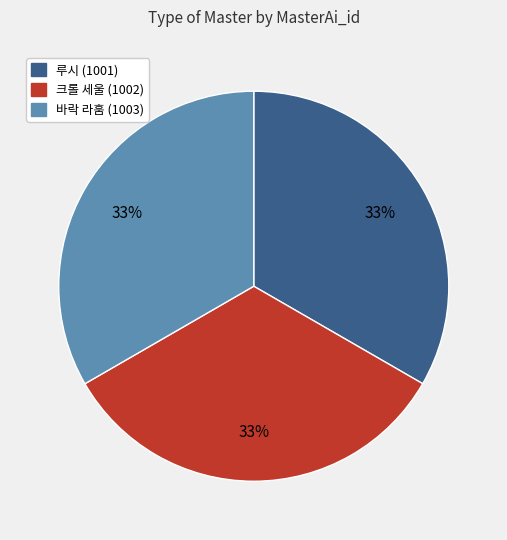

Does 바락 라훔 (1003) represent more than half of the total?

No